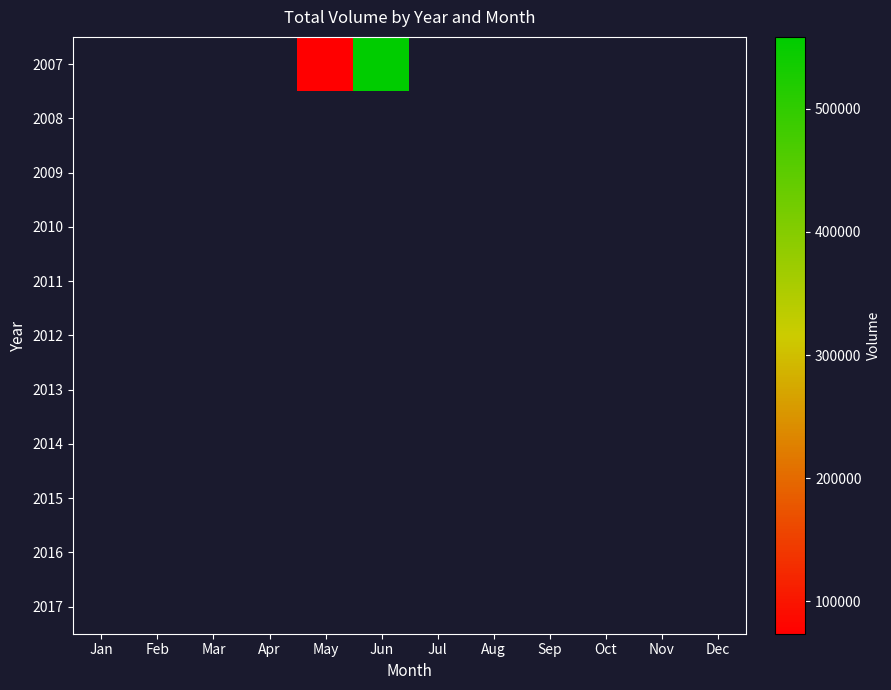

List the series in order of their overall mean, highest first.

2007, 2008, 2009, 2010, 2011, 2012, 2013, 2014, 2015, 2016, 2017